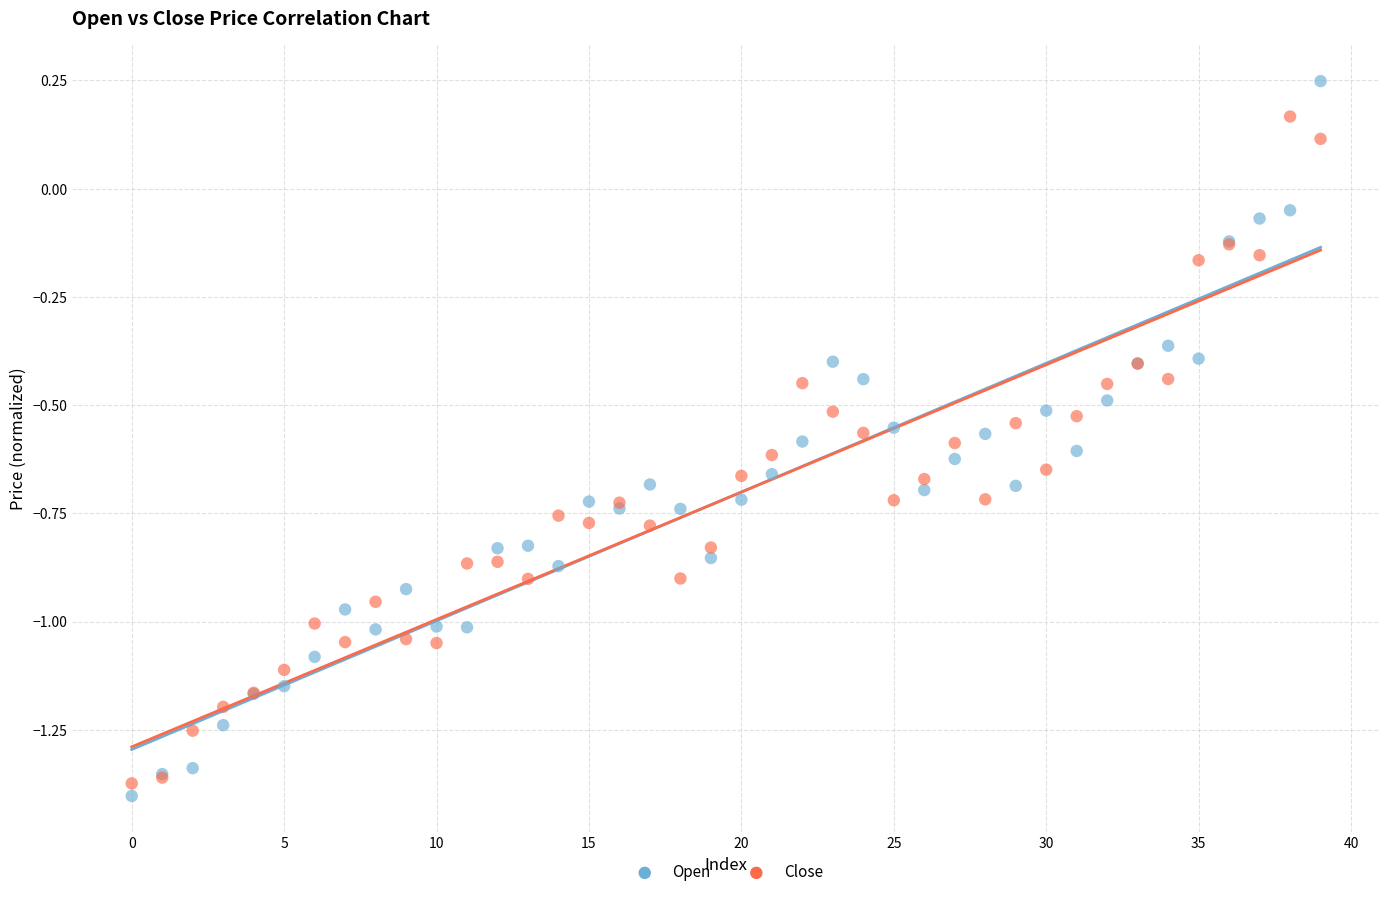

Which series reaches the minimum Y coordinate?

Open